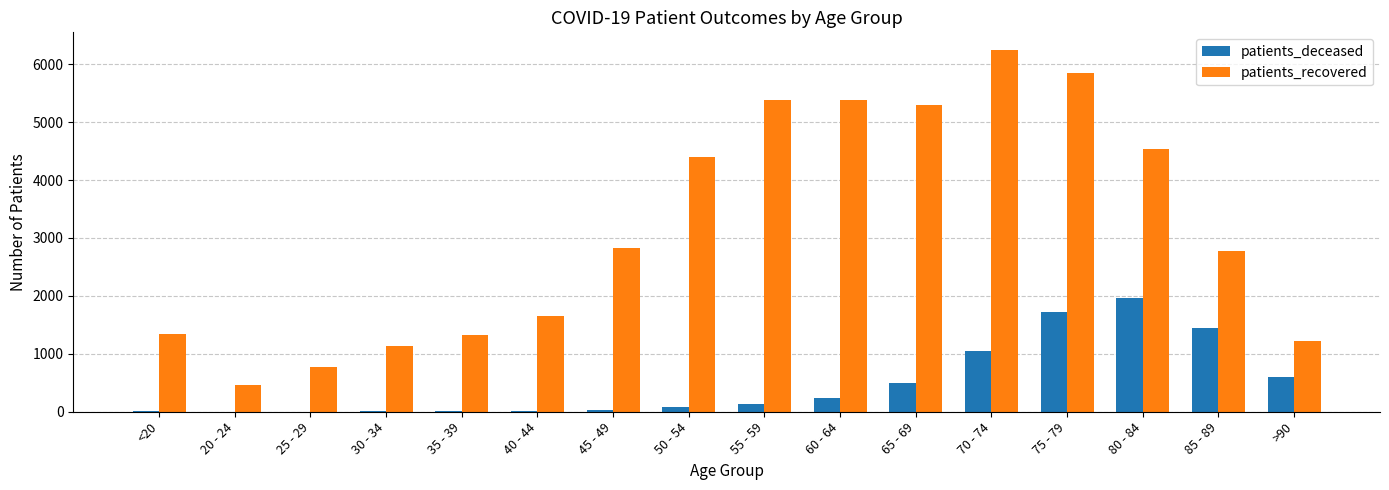

Where is patients_deceased nearest to the value 983?

70 - 74